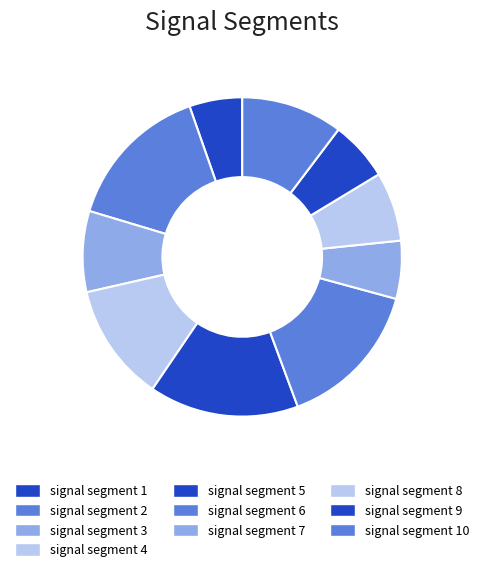

To the nearest percent, what portion does signal segment 1 represent?

5%